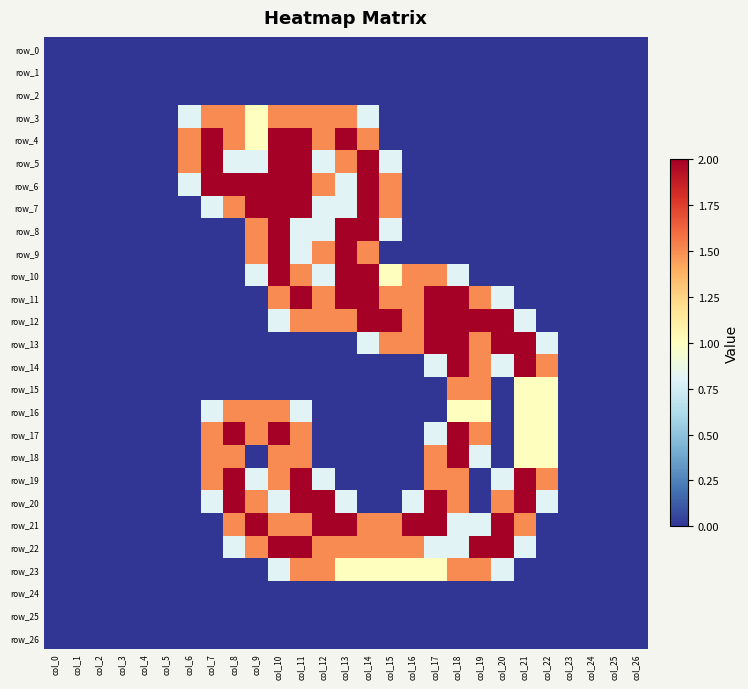

Reading left to right, extract all data points from this chart.

row_0: col_0=0.0	col_1=0.0	col_2=0.0	col_3=0.0	col_4=0.0	col_5=0.0	col_6=0.0	col_7=0.0	col_8=0.0	col_9=0.0	col_10=0.0	col_11=0.0	col_12=0.0	col_13=0.0	col_14=0.0	col_15=0.0	col_16=0.0	col_17=0.0	col_18=0.0	col_19=0.0	col_20=0.0	col_21=0.0	col_22=0.0	col_23=0.0	col_24=0.0	col_25=0.0	col_26=0.0
row_1: col_0=0.0	col_1=0.0	col_2=0.0	col_3=0.0	col_4=0.0	col_5=0.0	col_6=0.0	col_7=0.0	col_8=0.0	col_9=0.0	col_10=0.0	col_11=0.0	col_12=0.0	col_13=0.0	col_14=0.0	col_15=0.0	col_16=0.0	col_17=0.0	col_18=0.0	col_19=0.0	col_20=0.0	col_21=0.0	col_22=0.0	col_23=0.0	col_24=0.0	col_25=0.0	col_26=0.0
row_2: col_0=0.0	col_1=0.0	col_2=0.0	col_3=0.0	col_4=0.0	col_5=0.0	col_6=0.0	col_7=0.0	col_8=0.0	col_9=0.0	col_10=0.0	col_11=0.0	col_12=0.0	col_13=0.0	col_14=0.0	col_15=0.0	col_16=0.0	col_17=0.0	col_18=0.0	col_19=0.0	col_20=0.0	col_21=0.0	col_22=0.0	col_23=0.0	col_24=0.0	col_25=0.0	col_26=0.0
row_3: col_0=0.0	col_1=0.0	col_2=0.0	col_3=0.0	col_4=0.0	col_5=0.0	col_6=0.8	col_7=1.5	col_8=1.5	col_9=1.0	col_10=1.5	col_11=1.5	col_12=1.5	col_13=1.5	col_14=0.8	col_15=0.0	col_16=0.0	col_17=0.0	col_18=0.0	col_19=0.0	col_20=0.0	col_21=0.0	col_22=0.0	col_23=0.0	col_24=0.0	col_25=0.0	col_26=0.0
row_4: col_0=0.0	col_1=0.0	col_2=0.0	col_3=0.0	col_4=0.0	col_5=0.0	col_6=1.5	col_7=2.0	col_8=1.5	col_9=1.0	col_10=2.0	col_11=2.0	col_12=1.5	col_13=2.0	col_14=1.5	col_15=0.0	col_16=0.0	col_17=0.0	col_18=0.0	col_19=0.0	col_20=0.0	col_21=0.0	col_22=0.0	col_23=0.0	col_24=0.0	col_25=0.0	col_26=0.0
row_5: col_0=0.0	col_1=0.0	col_2=0.0	col_3=0.0	col_4=0.0	col_5=0.0	col_6=1.5	col_7=2.0	col_8=0.8	col_9=0.8	col_10=2.0	col_11=2.0	col_12=0.8	col_13=1.5	col_14=2.0	col_15=0.8	col_16=0.0	col_17=0.0	col_18=0.0	col_19=0.0	col_20=0.0	col_21=0.0	col_22=0.0	col_23=0.0	col_24=0.0	col_25=0.0	col_26=0.0
row_6: col_0=0.0	col_1=0.0	col_2=0.0	col_3=0.0	col_4=0.0	col_5=0.0	col_6=0.8	col_7=2.0	col_8=2.0	col_9=2.0	col_10=2.0	col_11=2.0	col_12=1.5	col_13=0.8	col_14=2.0	col_15=1.5	col_16=0.0	col_17=0.0	col_18=0.0	col_19=0.0	col_20=0.0	col_21=0.0	col_22=0.0	col_23=0.0	col_24=0.0	col_25=0.0	col_26=0.0
row_7: col_0=0.0	col_1=0.0	col_2=0.0	col_3=0.0	col_4=0.0	col_5=0.0	col_6=0.0	col_7=0.8	col_8=1.5	col_9=2.0	col_10=2.0	col_11=2.0	col_12=0.8	col_13=0.8	col_14=2.0	col_15=1.5	col_16=0.0	col_17=0.0	col_18=0.0	col_19=0.0	col_20=0.0	col_21=0.0	col_22=0.0	col_23=0.0	col_24=0.0	col_25=0.0	col_26=0.0
row_8: col_0=0.0	col_1=0.0	col_2=0.0	col_3=0.0	col_4=0.0	col_5=0.0	col_6=0.0	col_7=0.0	col_8=0.0	col_9=1.5	col_10=2.0	col_11=0.8	col_12=0.8	col_13=2.0	col_14=2.0	col_15=0.8	col_16=0.0	col_17=0.0	col_18=0.0	col_19=0.0	col_20=0.0	col_21=0.0	col_22=0.0	col_23=0.0	col_24=0.0	col_25=0.0	col_26=0.0
row_9: col_0=0.0	col_1=0.0	col_2=0.0	col_3=0.0	col_4=0.0	col_5=0.0	col_6=0.0	col_7=0.0	col_8=0.0	col_9=1.5	col_10=2.0	col_11=0.8	col_12=1.5	col_13=2.0	col_14=1.5	col_15=0.0	col_16=0.0	col_17=0.0	col_18=0.0	col_19=0.0	col_20=0.0	col_21=0.0	col_22=0.0	col_23=0.0	col_24=0.0	col_25=0.0	col_26=0.0
row_10: col_0=0.0	col_1=0.0	col_2=0.0	col_3=0.0	col_4=0.0	col_5=0.0	col_6=0.0	col_7=0.0	col_8=0.0	col_9=0.8	col_10=2.0	col_11=1.5	col_12=0.8	col_13=2.0	col_14=2.0	col_15=1.0	col_16=1.5	col_17=1.5	col_18=0.8	col_19=0.0	col_20=0.0	col_21=0.0	col_22=0.0	col_23=0.0	col_24=0.0	col_25=0.0	col_26=0.0
row_11: col_0=0.0	col_1=0.0	col_2=0.0	col_3=0.0	col_4=0.0	col_5=0.0	col_6=0.0	col_7=0.0	col_8=0.0	col_9=0.0	col_10=1.5	col_11=2.0	col_12=1.5	col_13=2.0	col_14=2.0	col_15=1.5	col_16=1.5	col_17=2.0	col_18=2.0	col_19=1.5	col_20=0.8	col_21=0.0	col_22=0.0	col_23=0.0	col_24=0.0	col_25=0.0	col_26=0.0
row_12: col_0=0.0	col_1=0.0	col_2=0.0	col_3=0.0	col_4=0.0	col_5=0.0	col_6=0.0	col_7=0.0	col_8=0.0	col_9=0.0	col_10=0.8	col_11=1.5	col_12=1.5	col_13=1.5	col_14=2.0	col_15=2.0	col_16=1.5	col_17=2.0	col_18=2.0	col_19=2.0	col_20=2.0	col_21=0.8	col_22=0.0	col_23=0.0	col_24=0.0	col_25=0.0	col_26=0.0
row_13: col_0=0.0	col_1=0.0	col_2=0.0	col_3=0.0	col_4=0.0	col_5=0.0	col_6=0.0	col_7=0.0	col_8=0.0	col_9=0.0	col_10=0.0	col_11=0.0	col_12=0.0	col_13=0.0	col_14=0.8	col_15=1.5	col_16=1.5	col_17=2.0	col_18=2.0	col_19=1.5	col_20=2.0	col_21=2.0	col_22=0.8	col_23=0.0	col_24=0.0	col_25=0.0	col_26=0.0
row_14: col_0=0.0	col_1=0.0	col_2=0.0	col_3=0.0	col_4=0.0	col_5=0.0	col_6=0.0	col_7=0.0	col_8=0.0	col_9=0.0	col_10=0.0	col_11=0.0	col_12=0.0	col_13=0.0	col_14=0.0	col_15=0.0	col_16=0.0	col_17=0.8	col_18=2.0	col_19=1.5	col_20=0.8	col_21=2.0	col_22=1.5	col_23=0.0	col_24=0.0	col_25=0.0	col_26=0.0
row_15: col_0=0.0	col_1=0.0	col_2=0.0	col_3=0.0	col_4=0.0	col_5=0.0	col_6=0.0	col_7=0.0	col_8=0.0	col_9=0.0	col_10=0.0	col_11=0.0	col_12=0.0	col_13=0.0	col_14=0.0	col_15=0.0	col_16=0.0	col_17=0.0	col_18=1.5	col_19=1.5	col_20=0.0	col_21=1.0	col_22=1.0	col_23=0.0	col_24=0.0	col_25=0.0	col_26=0.0
row_16: col_0=0.0	col_1=0.0	col_2=0.0	col_3=0.0	col_4=0.0	col_5=0.0	col_6=0.0	col_7=0.8	col_8=1.5	col_9=1.5	col_10=1.5	col_11=0.8	col_12=0.0	col_13=0.0	col_14=0.0	col_15=0.0	col_16=0.0	col_17=0.0	col_18=1.0	col_19=1.0	col_20=0.0	col_21=1.0	col_22=1.0	col_23=0.0	col_24=0.0	col_25=0.0	col_26=0.0
row_17: col_0=0.0	col_1=0.0	col_2=0.0	col_3=0.0	col_4=0.0	col_5=0.0	col_6=0.0	col_7=1.5	col_8=2.0	col_9=1.5	col_10=2.0	col_11=1.5	col_12=0.0	col_13=0.0	col_14=0.0	col_15=0.0	col_16=0.0	col_17=0.8	col_18=2.0	col_19=1.5	col_20=0.0	col_21=1.0	col_22=1.0	col_23=0.0	col_24=0.0	col_25=0.0	col_26=0.0
row_18: col_0=0.0	col_1=0.0	col_2=0.0	col_3=0.0	col_4=0.0	col_5=0.0	col_6=0.0	col_7=1.5	col_8=1.5	col_9=0.0	col_10=1.5	col_11=1.5	col_12=0.0	col_13=0.0	col_14=0.0	col_15=0.0	col_16=0.0	col_17=1.5	col_18=2.0	col_19=0.8	col_20=0.0	col_21=1.0	col_22=1.0	col_23=0.0	col_24=0.0	col_25=0.0	col_26=0.0
row_19: col_0=0.0	col_1=0.0	col_2=0.0	col_3=0.0	col_4=0.0	col_5=0.0	col_6=0.0	col_7=1.5	col_8=2.0	col_9=0.8	col_10=1.5	col_11=2.0	col_12=0.8	col_13=0.0	col_14=0.0	col_15=0.0	col_16=0.0	col_17=1.5	col_18=1.5	col_19=0.0	col_20=0.8	col_21=2.0	col_22=1.5	col_23=0.0	col_24=0.0	col_25=0.0	col_26=0.0
row_20: col_0=0.0	col_1=0.0	col_2=0.0	col_3=0.0	col_4=0.0	col_5=0.0	col_6=0.0	col_7=0.8	col_8=2.0	col_9=1.5	col_10=0.8	col_11=2.0	col_12=2.0	col_13=0.8	col_14=0.0	col_15=0.0	col_16=0.8	col_17=2.0	col_18=1.5	col_19=0.0	col_20=1.5	col_21=2.0	col_22=0.8	col_23=0.0	col_24=0.0	col_25=0.0	col_26=0.0
row_21: col_0=0.0	col_1=0.0	col_2=0.0	col_3=0.0	col_4=0.0	col_5=0.0	col_6=0.0	col_7=0.0	col_8=1.5	col_9=2.0	col_10=1.5	col_11=1.5	col_12=2.0	col_13=2.0	col_14=1.5	col_15=1.5	col_16=2.0	col_17=2.0	col_18=0.8	col_19=0.8	col_20=2.0	col_21=1.5	col_22=0.0	col_23=0.0	col_24=0.0	col_25=0.0	col_26=0.0
row_22: col_0=0.0	col_1=0.0	col_2=0.0	col_3=0.0	col_4=0.0	col_5=0.0	col_6=0.0	col_7=0.0	col_8=0.8	col_9=1.5	col_10=2.0	col_11=2.0	col_12=1.5	col_13=1.5	col_14=1.5	col_15=1.5	col_16=1.5	col_17=0.8	col_18=0.8	col_19=2.0	col_20=2.0	col_21=0.8	col_22=0.0	col_23=0.0	col_24=0.0	col_25=0.0	col_26=0.0
row_23: col_0=0.0	col_1=0.0	col_2=0.0	col_3=0.0	col_4=0.0	col_5=0.0	col_6=0.0	col_7=0.0	col_8=0.0	col_9=0.0	col_10=0.8	col_11=1.5	col_12=1.5	col_13=1.0	col_14=1.0	col_15=1.0	col_16=1.0	col_17=1.0	col_18=1.5	col_19=1.5	col_20=0.8	col_21=0.0	col_22=0.0	col_23=0.0	col_24=0.0	col_25=0.0	col_26=0.0
row_24: col_0=0.0	col_1=0.0	col_2=0.0	col_3=0.0	col_4=0.0	col_5=0.0	col_6=0.0	col_7=0.0	col_8=0.0	col_9=0.0	col_10=0.0	col_11=0.0	col_12=0.0	col_13=0.0	col_14=0.0	col_15=0.0	col_16=0.0	col_17=0.0	col_18=0.0	col_19=0.0	col_20=0.0	col_21=0.0	col_22=0.0	col_23=0.0	col_24=0.0	col_25=0.0	col_26=0.0
row_25: col_0=0.0	col_1=0.0	col_2=0.0	col_3=0.0	col_4=0.0	col_5=0.0	col_6=0.0	col_7=0.0	col_8=0.0	col_9=0.0	col_10=0.0	col_11=0.0	col_12=0.0	col_13=0.0	col_14=0.0	col_15=0.0	col_16=0.0	col_17=0.0	col_18=0.0	col_19=0.0	col_20=0.0	col_21=0.0	col_22=0.0	col_23=0.0	col_24=0.0	col_25=0.0	col_26=0.0
row_26: col_0=0.0	col_1=0.0	col_2=0.0	col_3=0.0	col_4=0.0	col_5=0.0	col_6=0.0	col_7=0.0	col_8=0.0	col_9=0.0	col_10=0.0	col_11=0.0	col_12=0.0	col_13=0.0	col_14=0.0	col_15=0.0	col_16=0.0	col_17=0.0	col_18=0.0	col_19=0.0	col_20=0.0	col_21=0.0	col_22=0.0	col_23=0.0	col_24=0.0	col_25=0.0	col_26=0.0